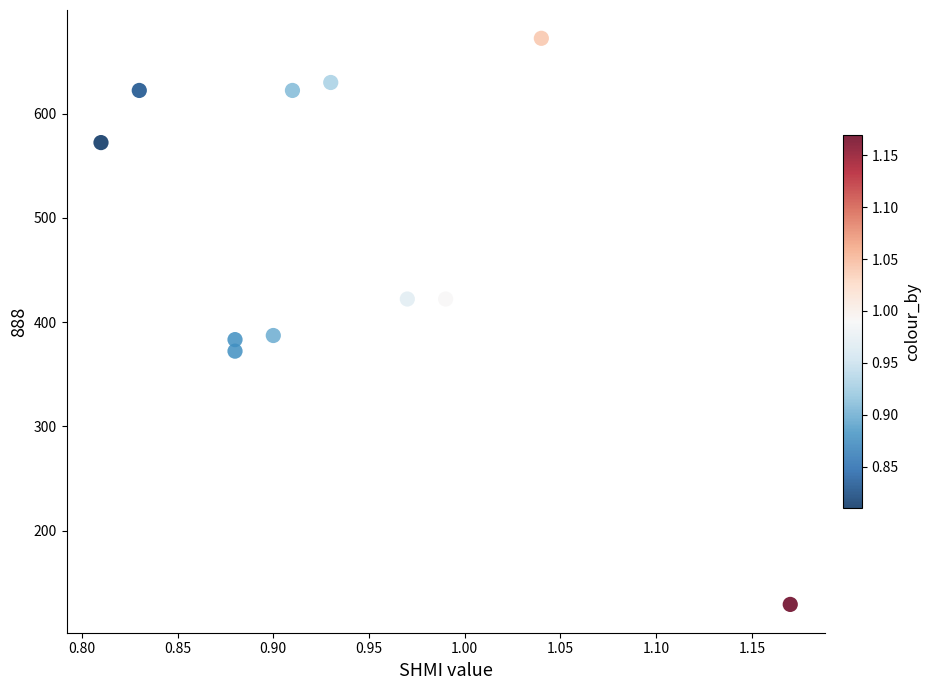

What is the average X value?

0.9